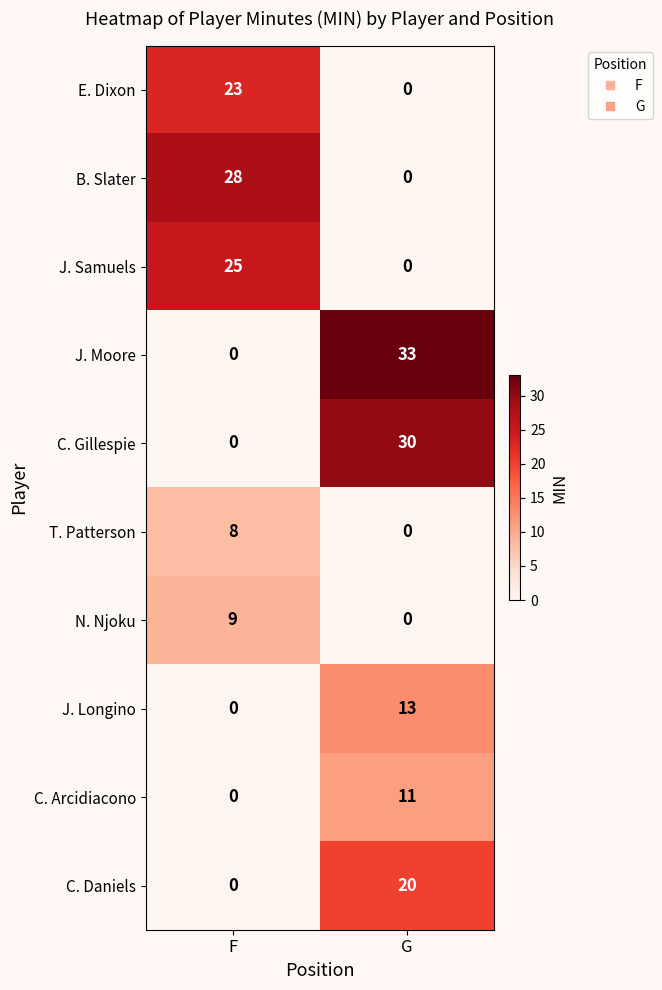

How many values in the C. Gillespie series are below 30?

1